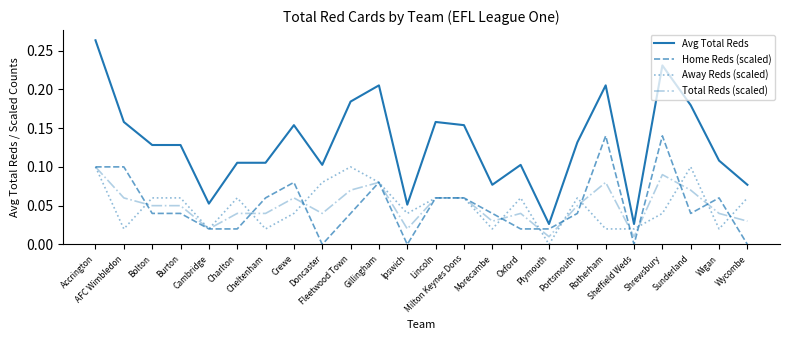

Between Burton and Fleetwood Town, which series saw the biggest shift?

Avg Total Reds